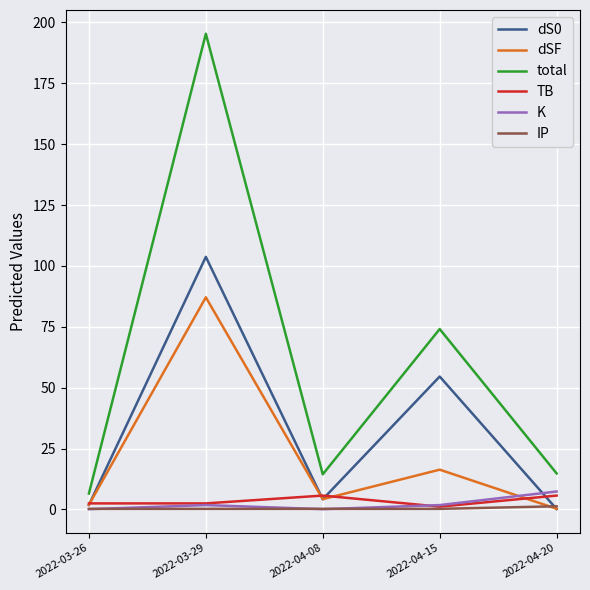

What is the difference between the K values at 2022-04-08 and 2022-04-20?

7.3